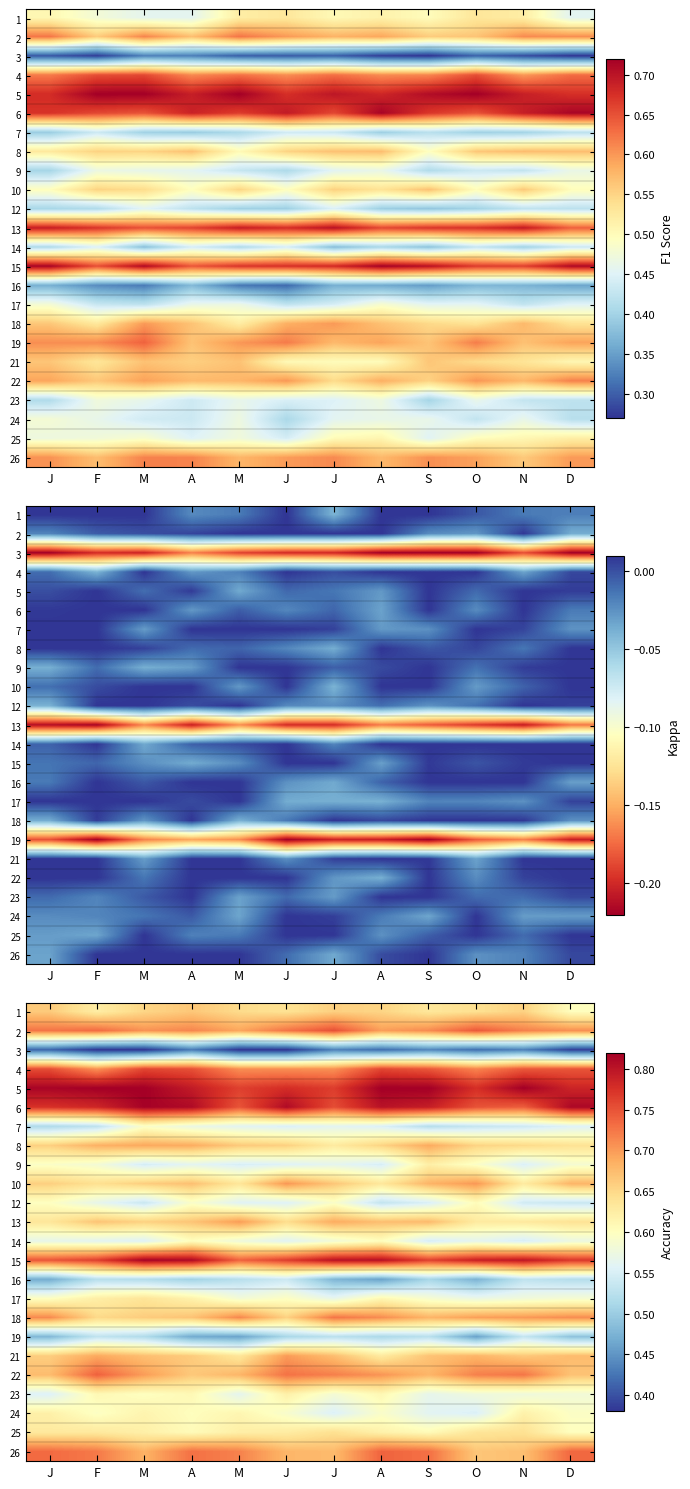

Reading left to right, what are all the values shown in this chart?

row_0: 0.7	0.6	0.7	0.7	0.6	0.6	0.7	0.7	0.6	0.6	0.7	0.6
row_1: 0.7	0.7	0.7	0.7	0.7	0.7	0.8	0.7	0.7	0.7	0.7	0.7
row_2: 0.4	0.4	0.4	0.4	0.4	0.4	0.4	0.4	0.4	0.4	0.4	0.4
row_3: 0.8	0.7	0.8	0.8	0.7	0.7	0.7	0.8	0.7	0.7	0.7	0.7
row_4: 0.8	0.8	0.8	0.8	0.8	0.8	0.8	0.8	0.8	0.8	0.8	0.8
row_5: 0.8	0.8	0.8	0.8	0.7	0.8	0.8	0.8	0.8	0.7	0.7	0.8
row_6: 0.5	0.5	0.6	0.6	0.6	0.6	0.6	0.6	0.5	0.5	0.5	0.6
row_7: 0.7	0.7	0.7	0.7	0.7	0.7	0.6	0.7	0.7	0.7	0.6	0.6
row_8: 0.6	0.6	0.5	0.6	0.5	0.6	0.6	0.5	0.6	0.6	0.6	0.6
row_9: 0.7	0.6	0.7	0.7	0.6	0.7	0.7	0.6	0.7	0.7	0.6	0.7
row_10: 0.6	0.6	0.5	0.6	0.6	0.6	0.6	0.5	0.6	0.6	0.5	0.5
row_11: 0.6	0.7	0.7	0.7	0.7	0.6	0.7	0.7	0.7	0.6	0.6	0.6
row_12: 0.6	0.6	0.6	0.6	0.6	0.6	0.6	0.6	0.5	0.6	0.5	0.6
row_13: 0.7	0.8	0.8	0.8	0.7	0.8	0.8	0.8	0.8	0.8	0.8	0.8
row_14: 0.5	0.5	0.5	0.5	0.5	0.5	0.5	0.5	0.5	0.5	0.5	0.5
row_15: 0.6	0.6	0.6	0.6	0.6	0.6	0.6	0.6	0.6	0.6	0.6	0.6
row_16: 0.7	0.6	0.7	0.7	0.7	0.7	0.7	0.7	0.7	0.7	0.7	0.7
row_17: 0.5	0.5	0.5	0.5	0.5	0.5	0.5	0.5	0.5	0.5	0.5	0.5
row_18: 0.7	0.7	0.7	0.7	0.6	0.7	0.7	0.6	0.7	0.7	0.7	0.7
row_19: 0.7	0.7	0.7	0.7	0.7	0.7	0.7	0.7	0.7	0.7	0.7	0.7
row_20: 0.6	0.6	0.6	0.6	0.6	0.6	0.6	0.6	0.6	0.6	0.6	0.6
row_21: 0.6	0.6	0.6	0.6	0.6	0.6	0.6	0.6	0.6	0.6	0.6	0.6
row_22: 0.6	0.6	0.6	0.6	0.6	0.6	0.6	0.6	0.6	0.6	0.6	0.6
row_23: 0.7	0.7	0.7	0.7	0.7	0.7	0.7	0.7	0.7	0.7	0.7	0.7